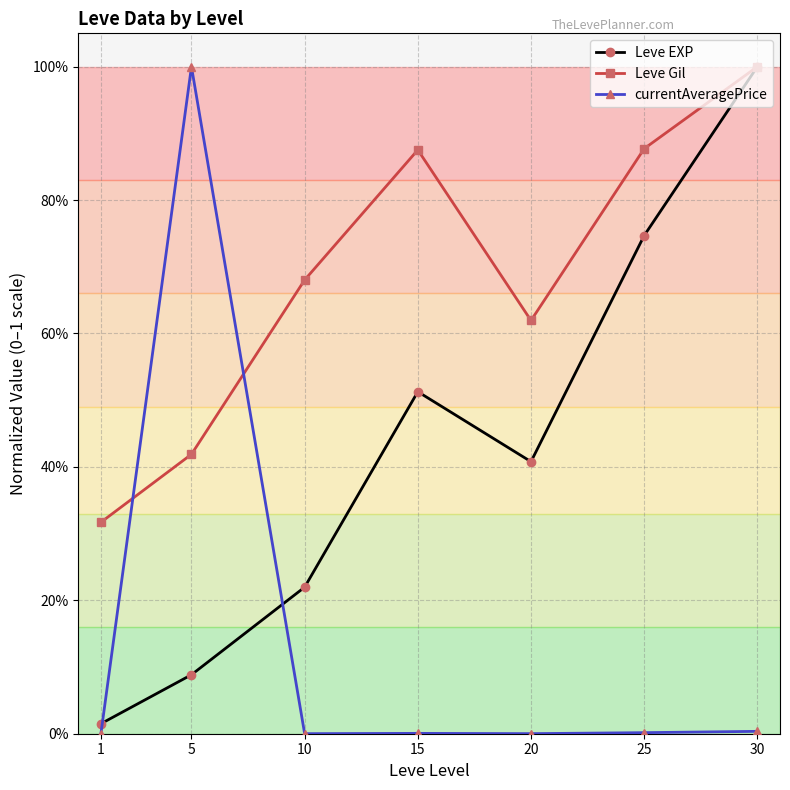

What are all the series names shown in the legend?

Leve EXP, Leve Gil, currentAveragePrice